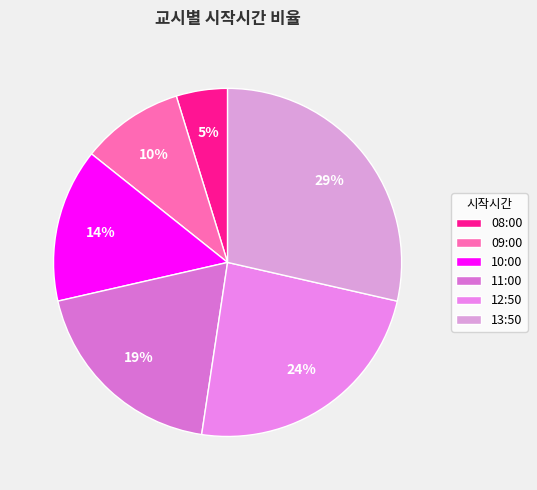

Combined, what portion of the pie is 13:50 and 12:50?

52.4%